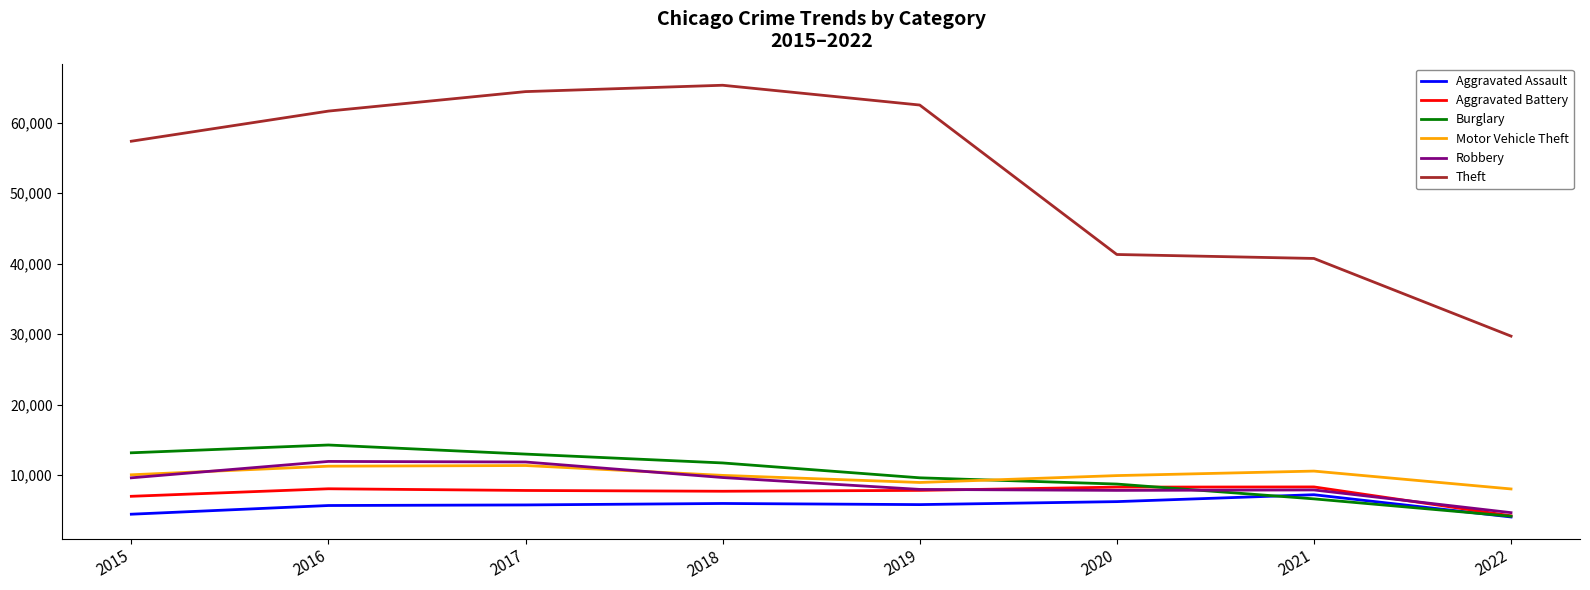

True or false: Aggravated Battery has a value of 1717 at 2018.

False